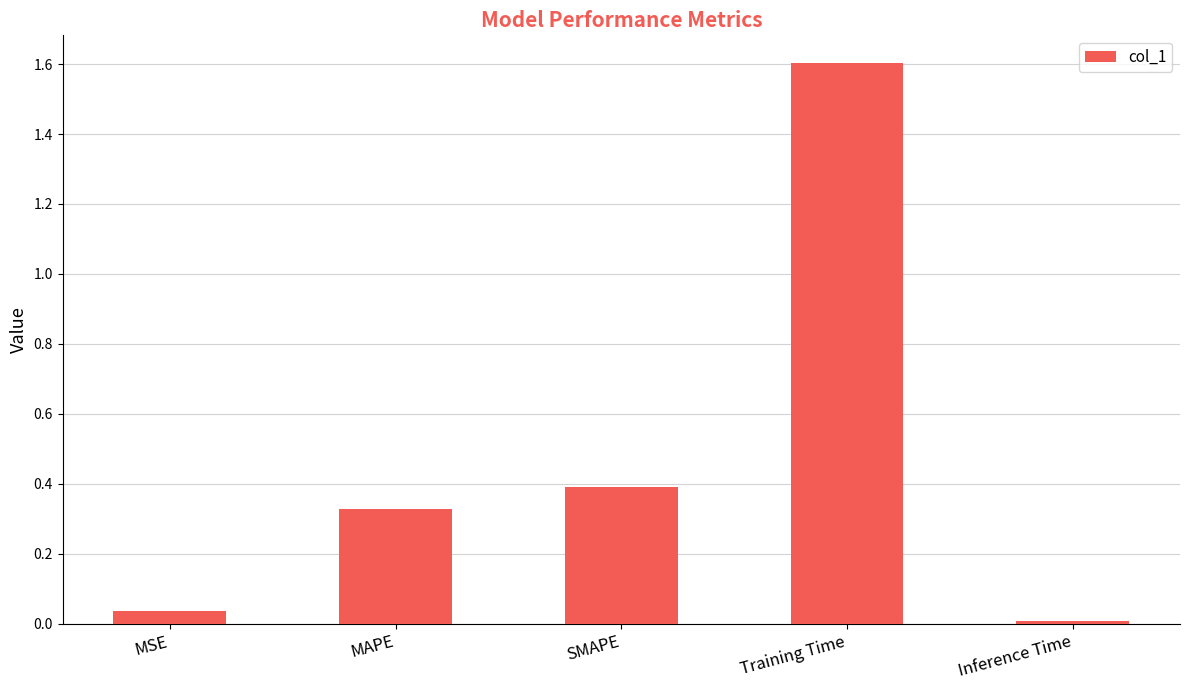

The value at Training Time is 2.5. True or false?

False